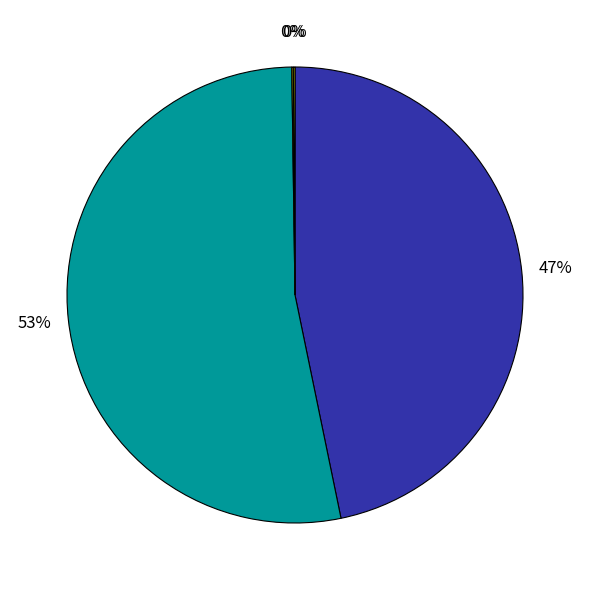

To the nearest percent, what is the difference between the largest and smallest slice percentages?

53%